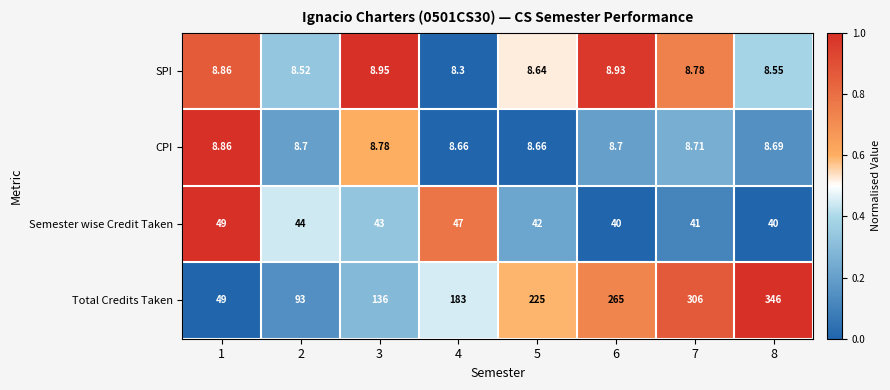

Which series has the widest spread of values?

Total Credits Taken